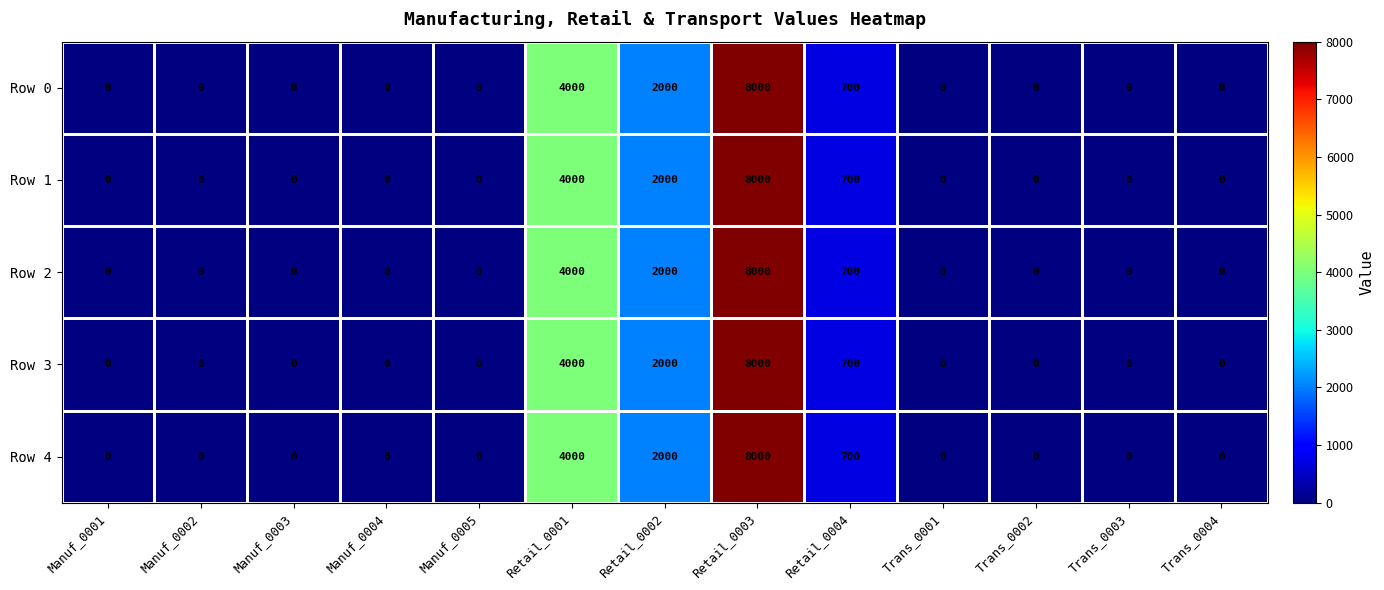

Is the value of Row 0 at Trans_0001 greater than the value of Row 4 at Retail_0004?

No